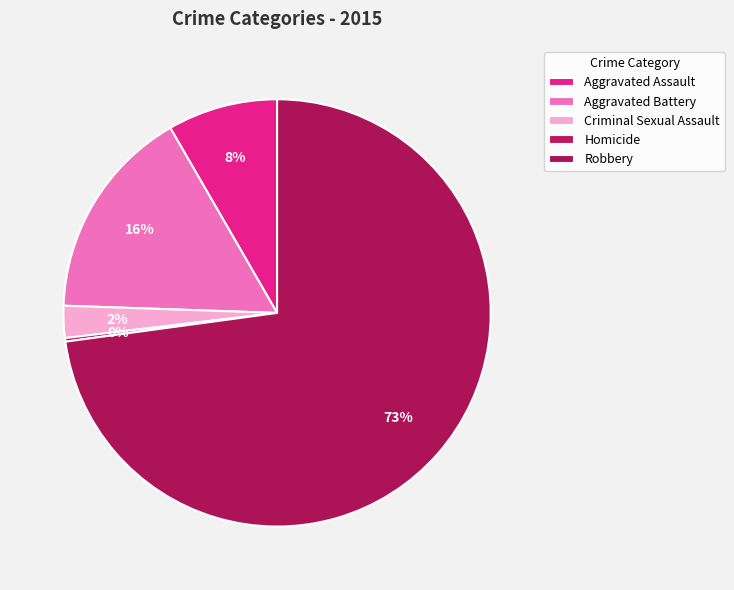

Is it true that Aggravated Battery is 31% of the pie?

False